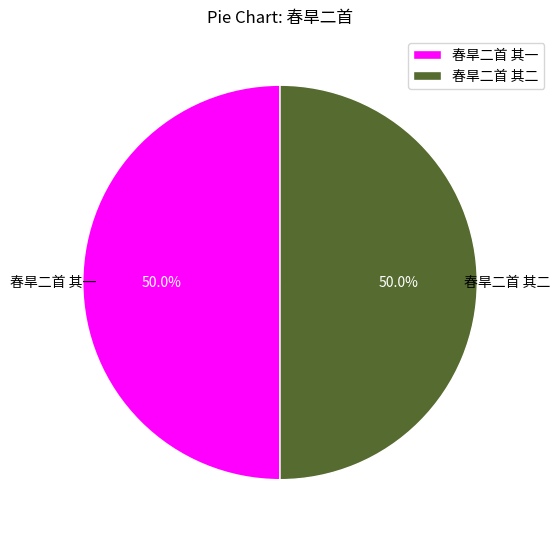

To the nearest percent, what percentage of the pie is 春旱二首 其二?

50%